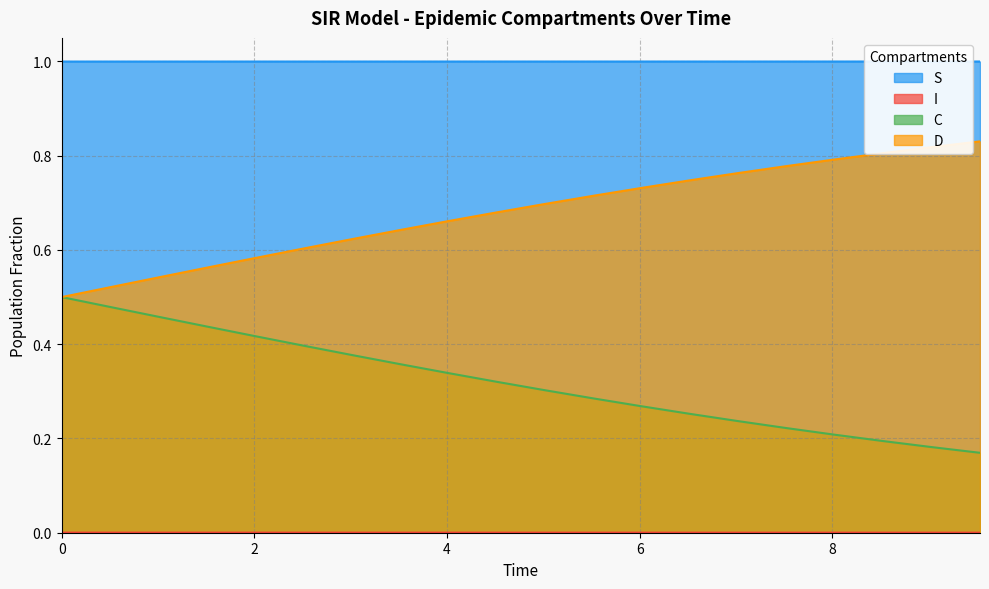

What is the maximum value shown in the chart?

1.0